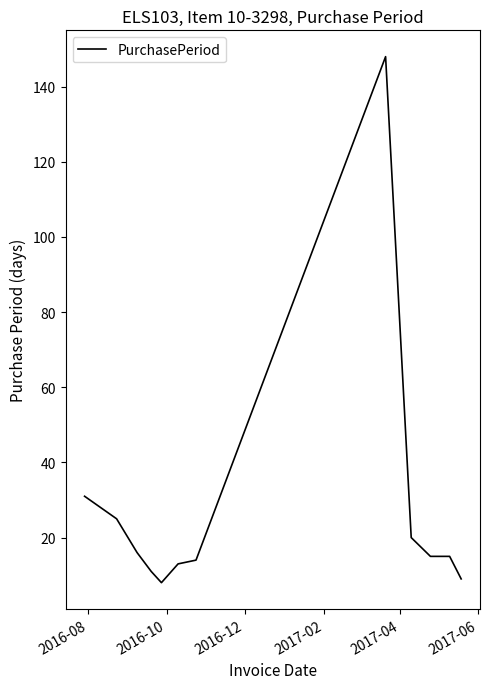

What is the difference between the maximum and minimum values?

140